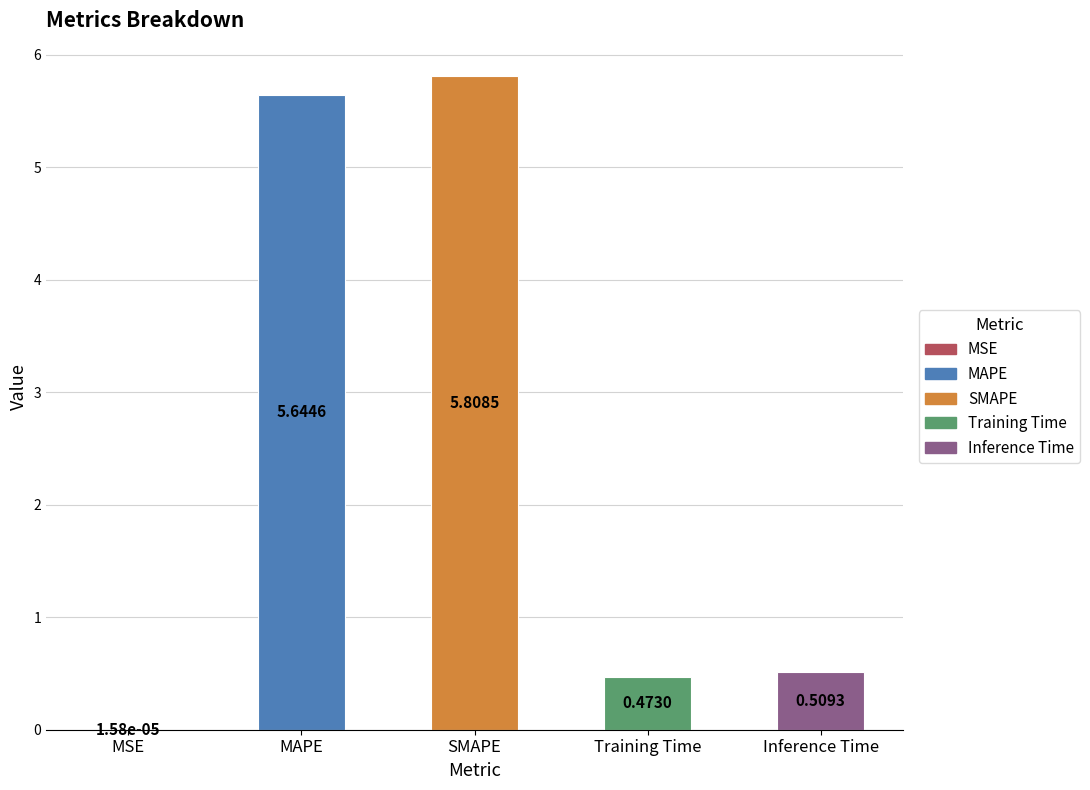

Between SMAPE and Inference Time, which is larger?

SMAPE